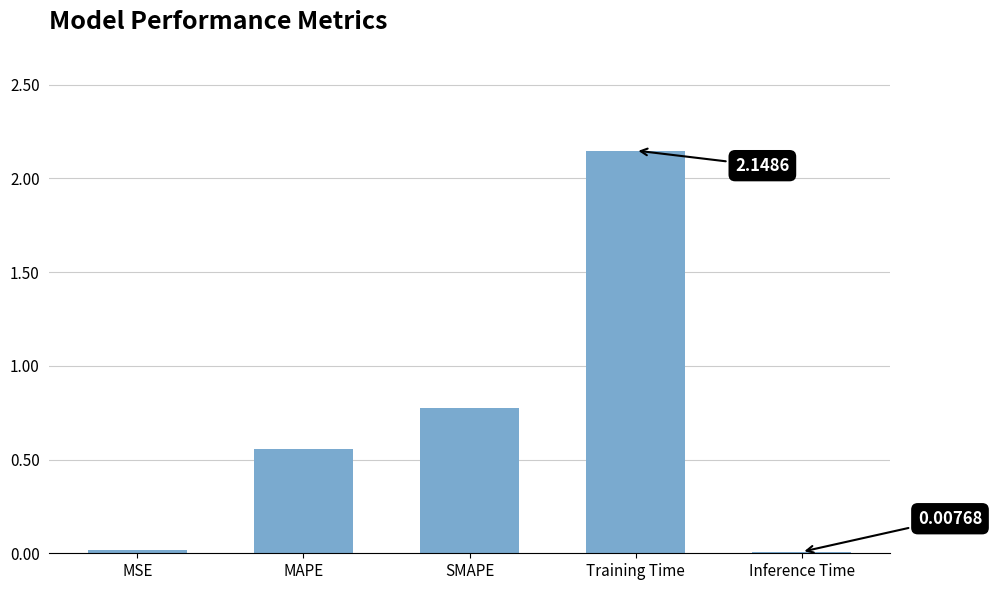

Is it true that the value at MAPE is 0.1?

False